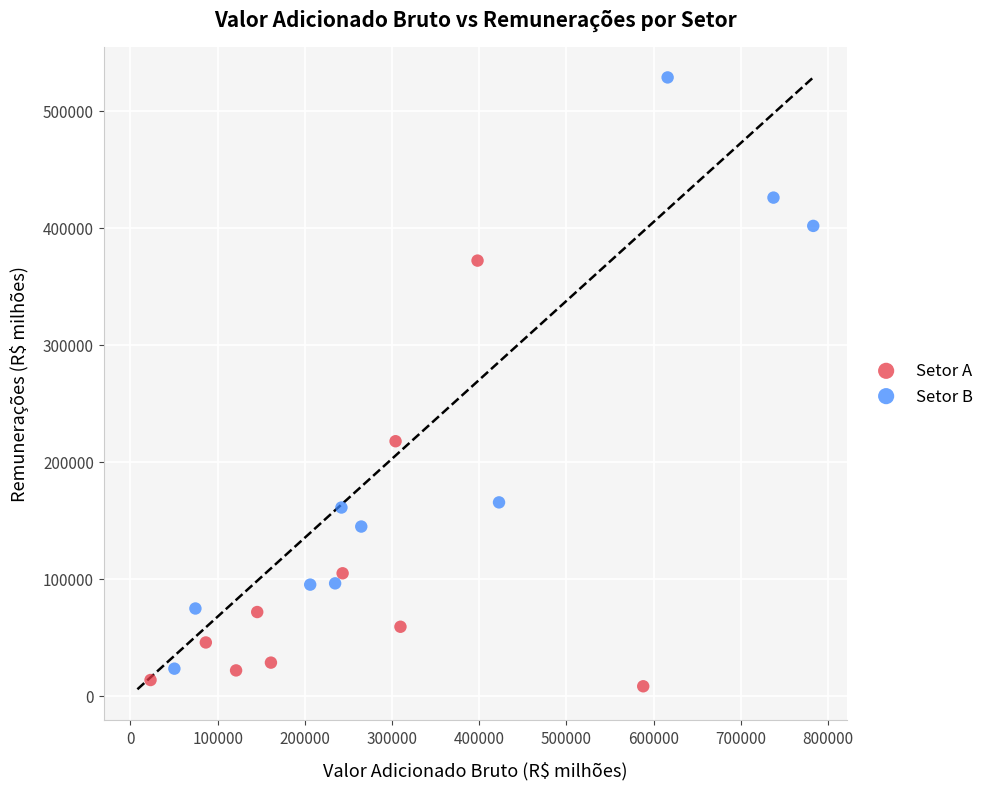

Which series contains the highest Y value?

Setor B